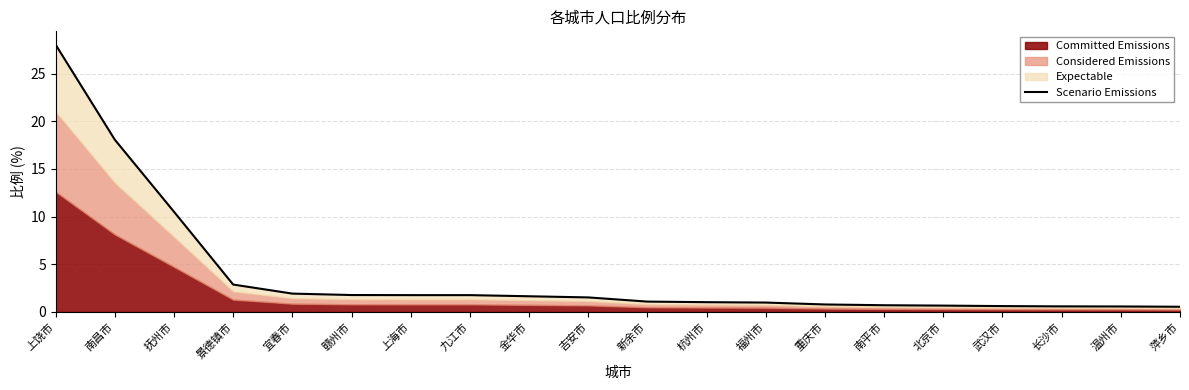

What is the change in value from 景德镇市 to 杭州市?

-1.9